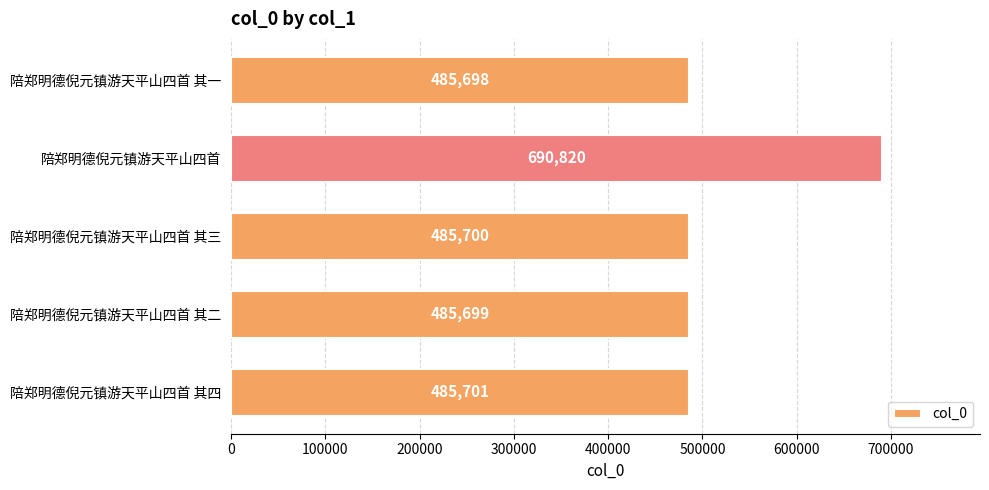

The chart shows a value of 234082 at 陪郑明德倪元镇游天平山四首 其三. True or false?

False